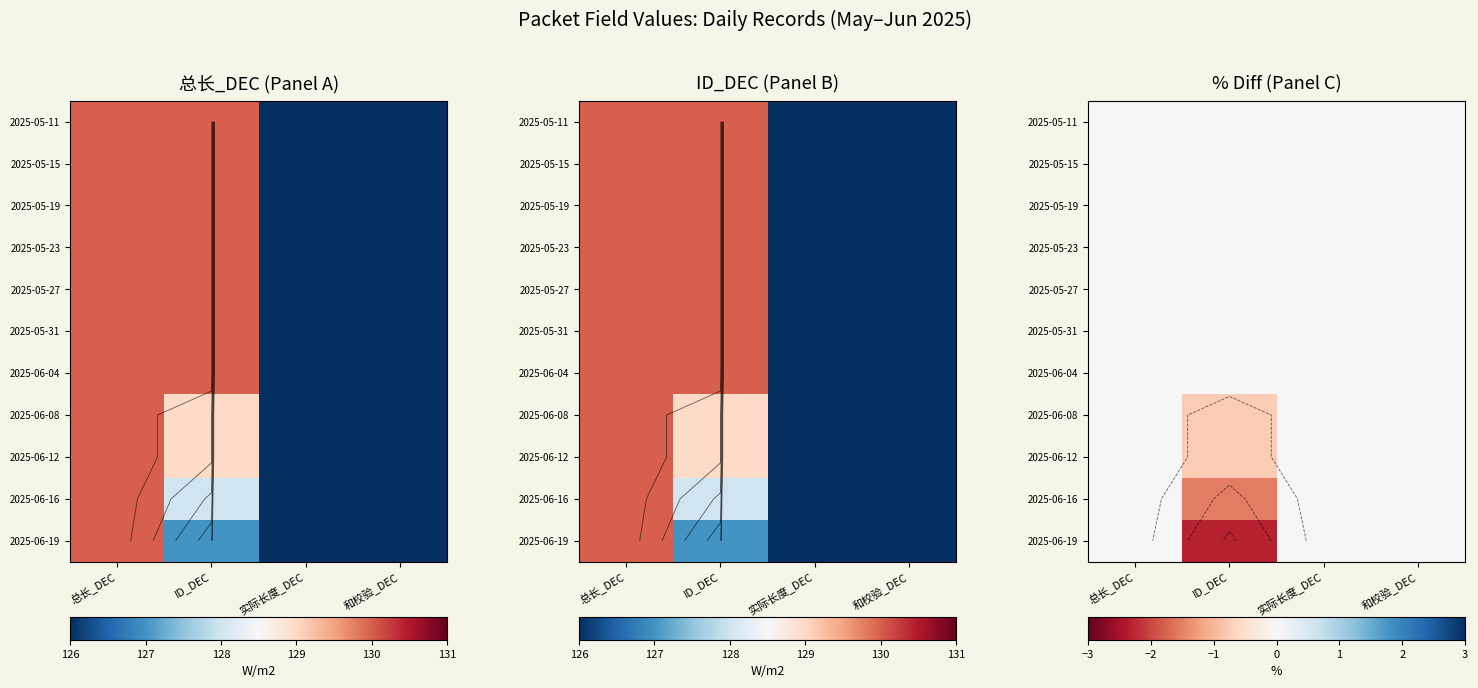

How many series are shown in this chart?

11